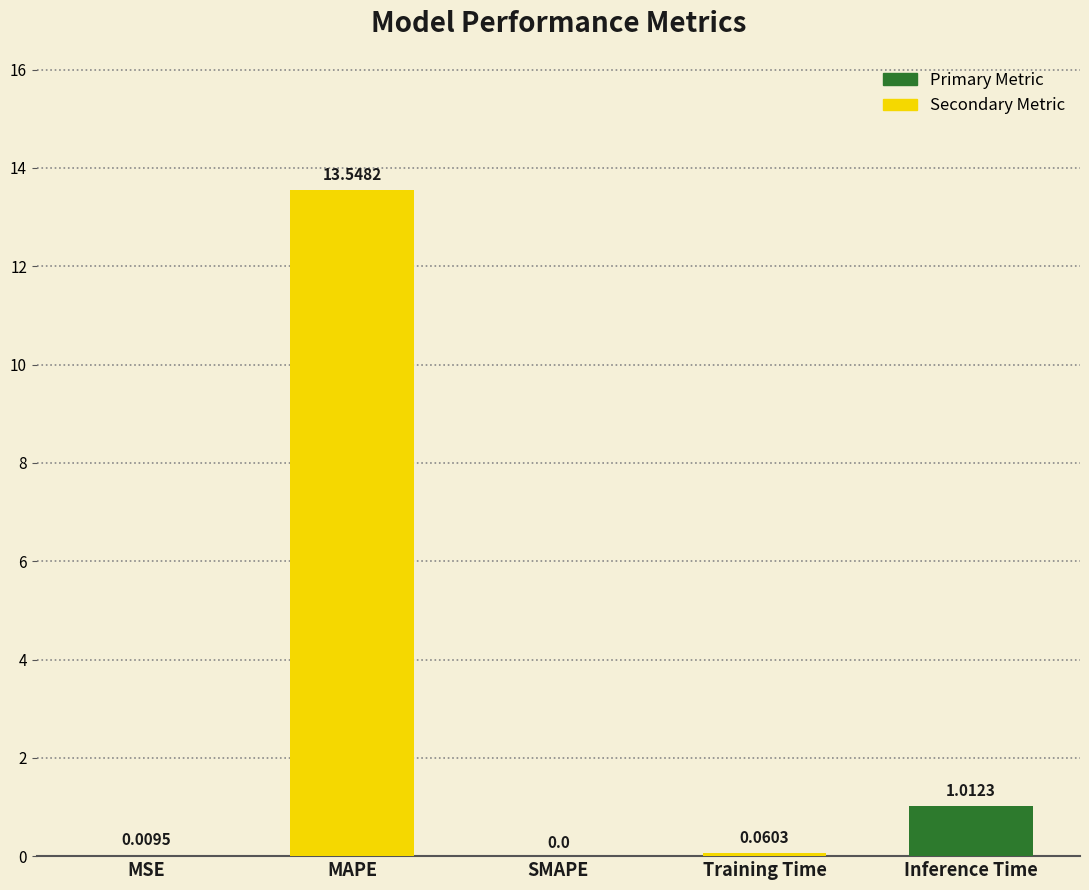

Is it true that the value at Inference Time is 0.3?

False